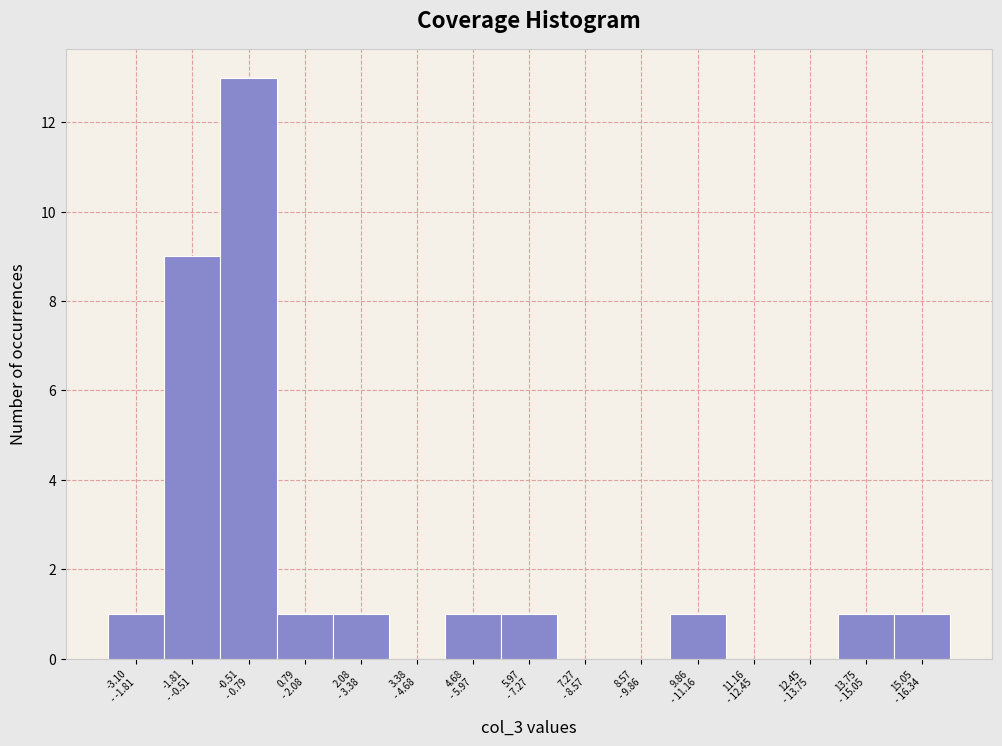

What is the sum of all values?

30